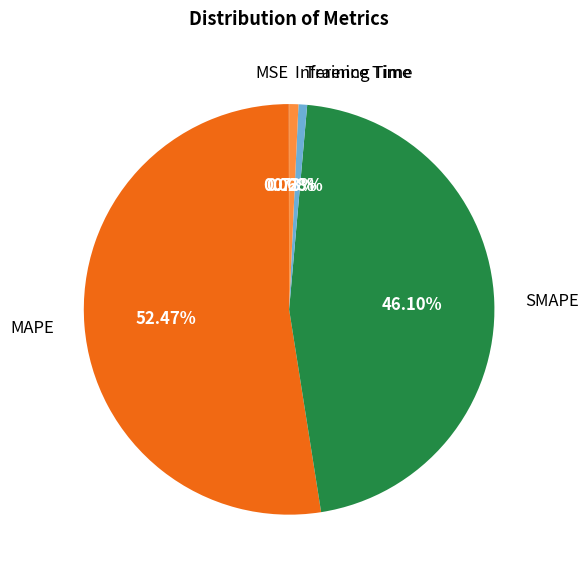

What percentage do Training Time and Inference Time together represent?

1.4%